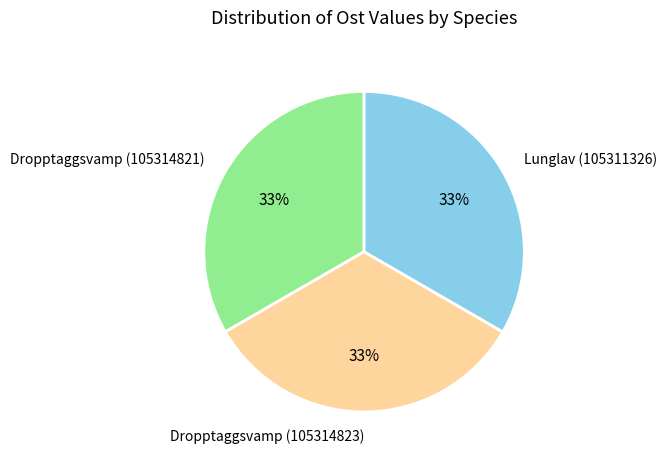

To the nearest percent, what is the average slice percentage?

33%